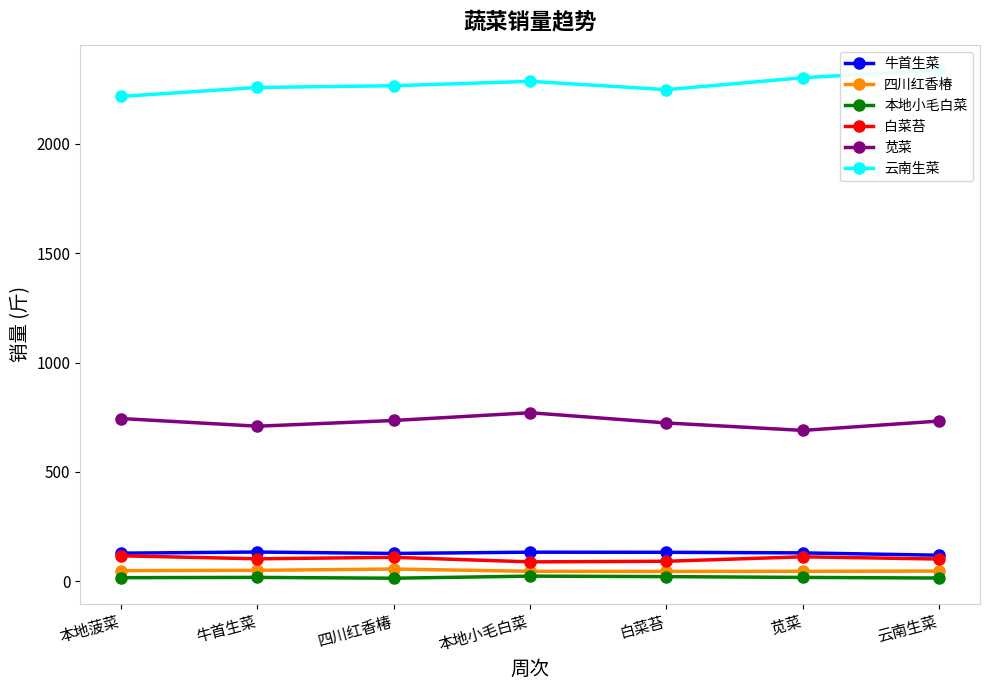

What are all the series names shown in the legend?

牛首生菜, 四川红香椿, 本地小毛白菜, 白菜苔, 苋菜, 云南生菜